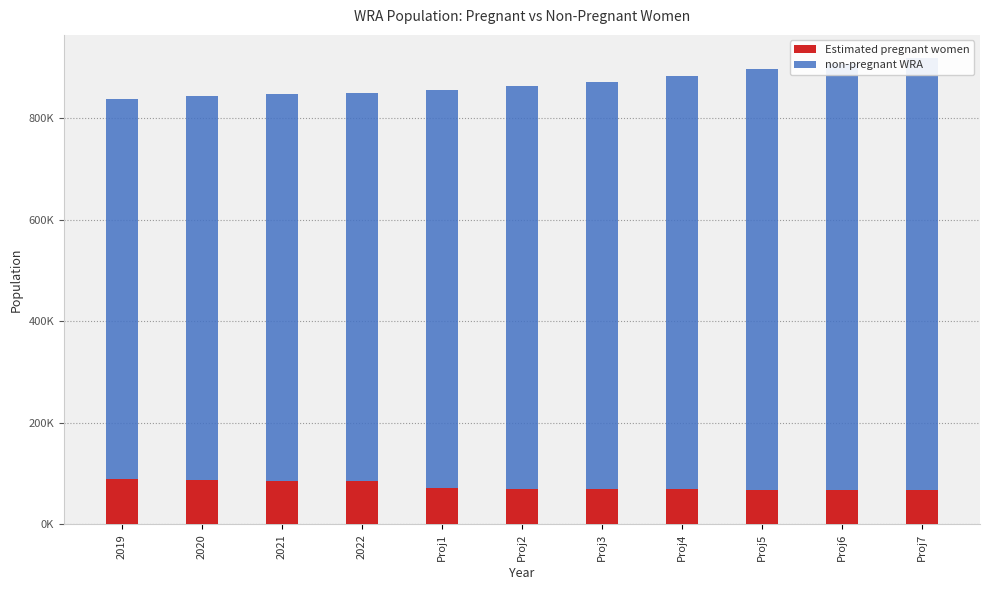

What is the label of the 5th bar from the left?

Proj1